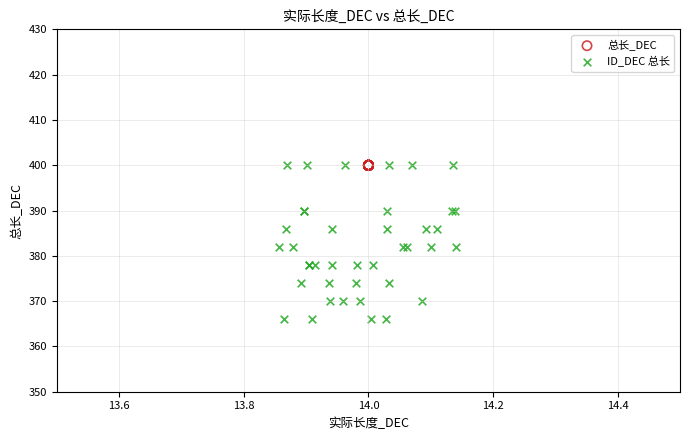

Which series contains the lowest Y value?

ID_DEC 总长